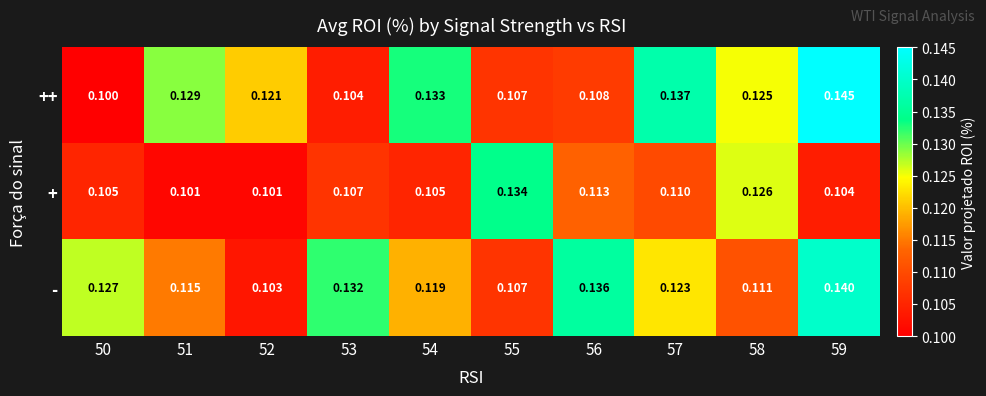

Which series has the widest spread of values?

++